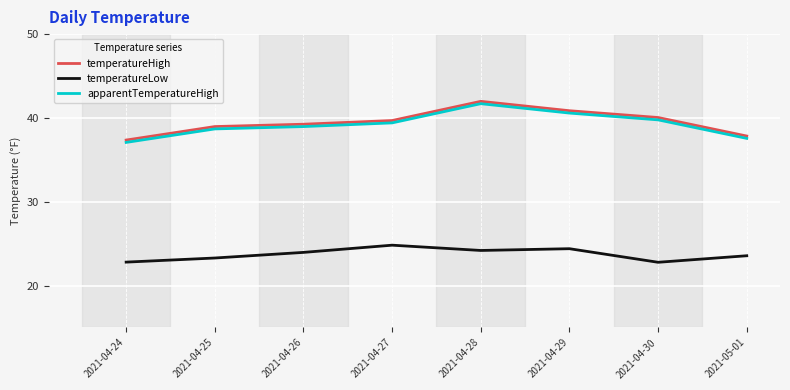

True or false: temperatureHigh has a value of 18.2 at 2021-04-29.

False